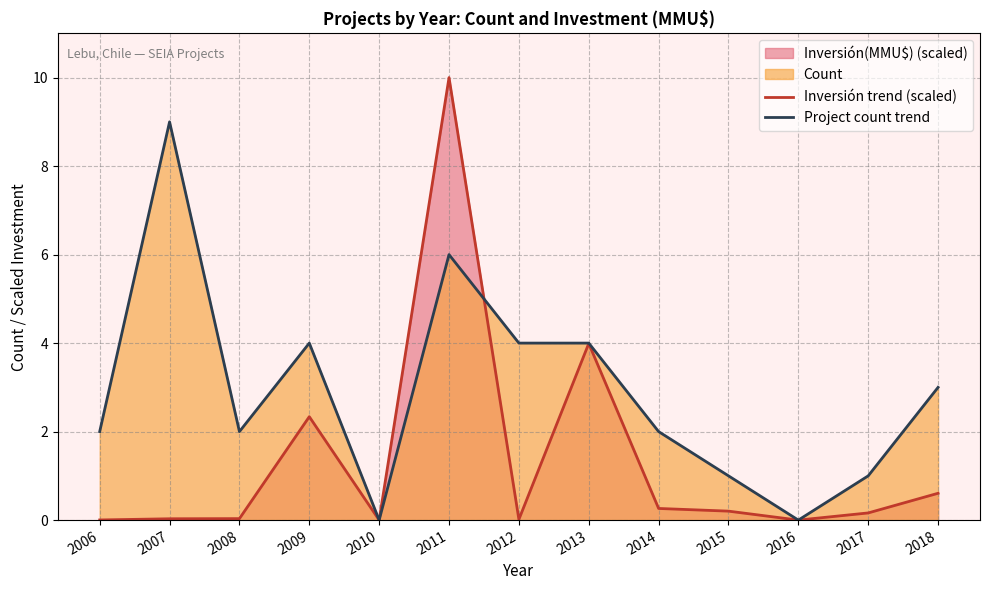

Where does the Project count trend series first go above 2?

2007